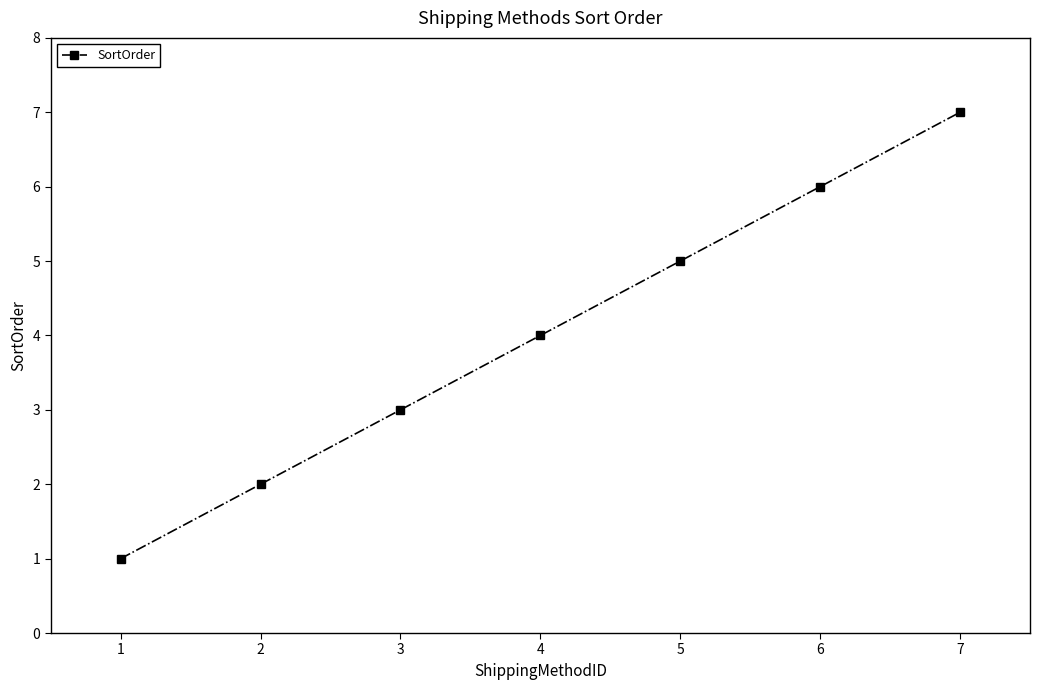

The value at 7 is 10. True or false?

False